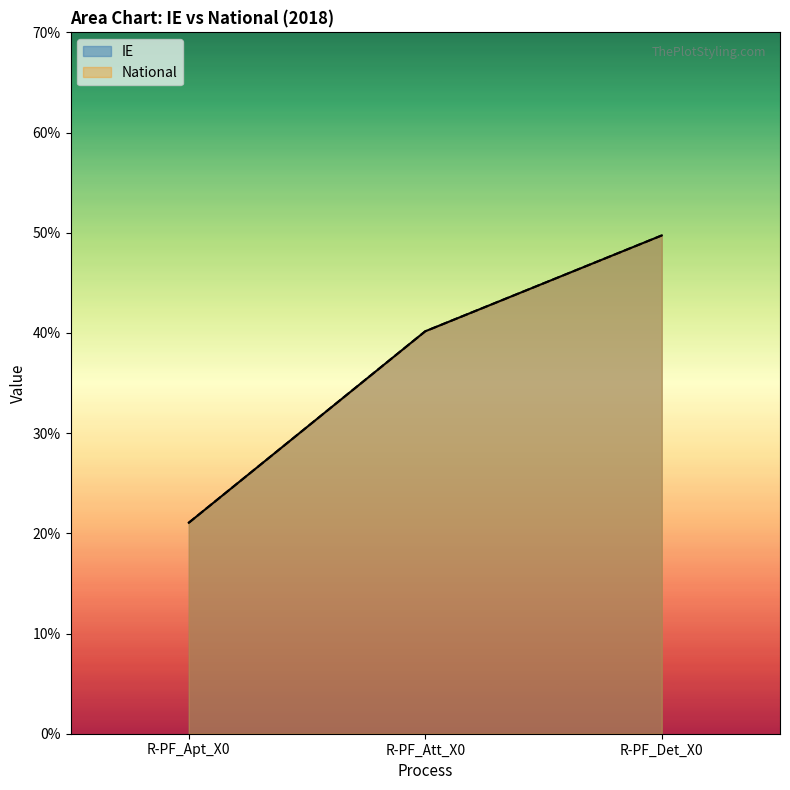

Rank the series by their maximum value, from highest to lowest.

IE, National